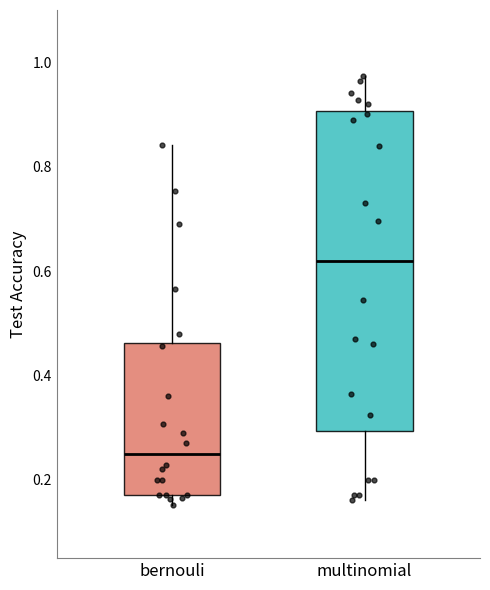

Which box is the tallest, from its lower edge to its upper edge?

multinomial